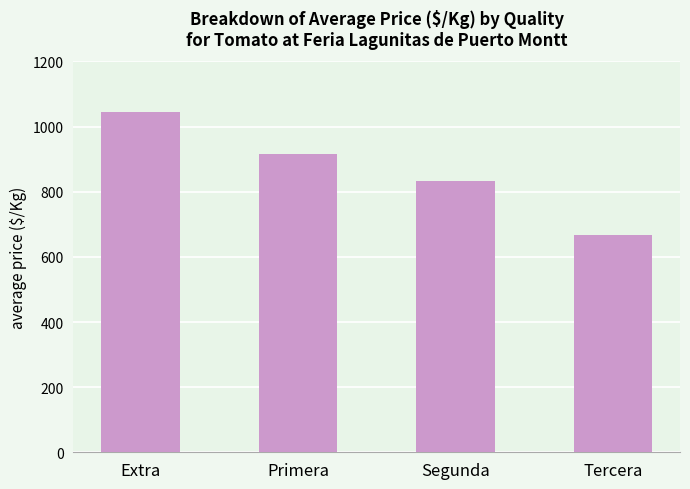

At which category does the chart reach its minimum across all series?

Tercera